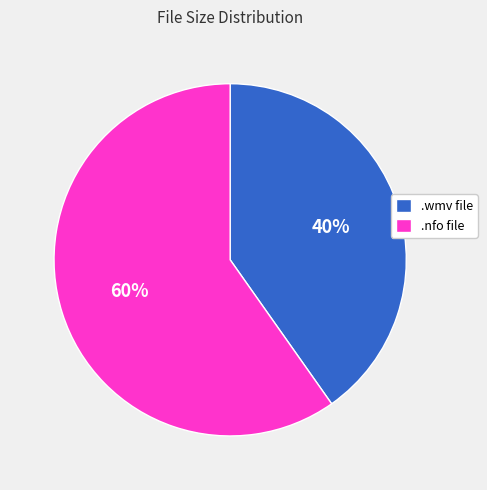

Combined, do .wmv file and .nfo file account for over 50%?

Yes